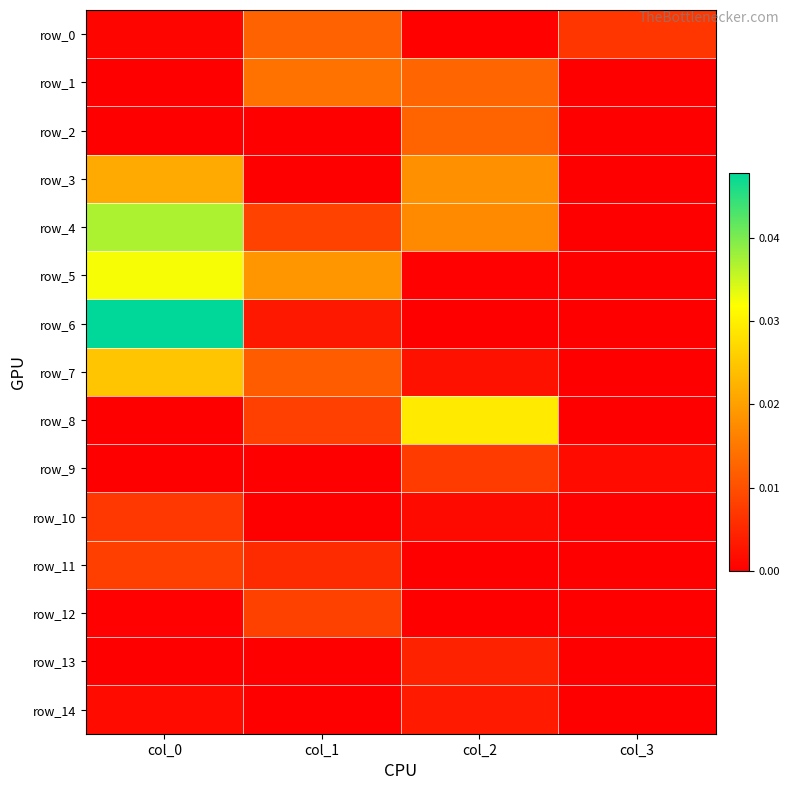

The value of row_13 at col_2 is 0.0. True or false?

True